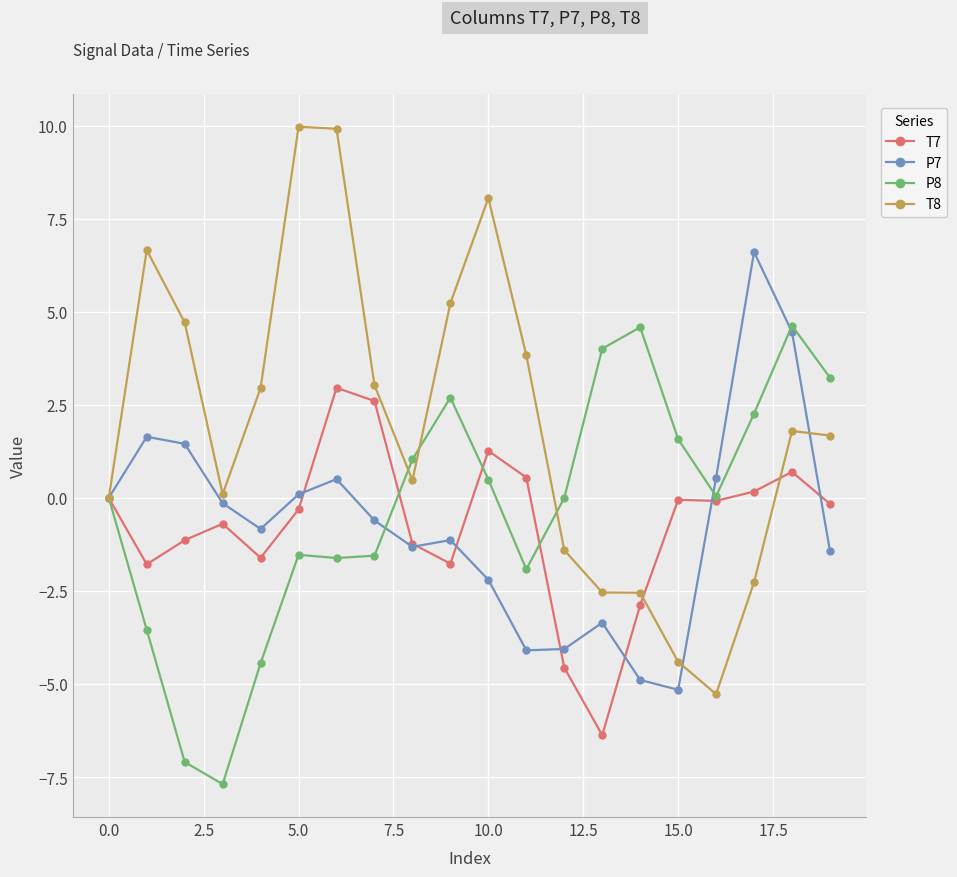

Which series has the largest total across all categories?

T8